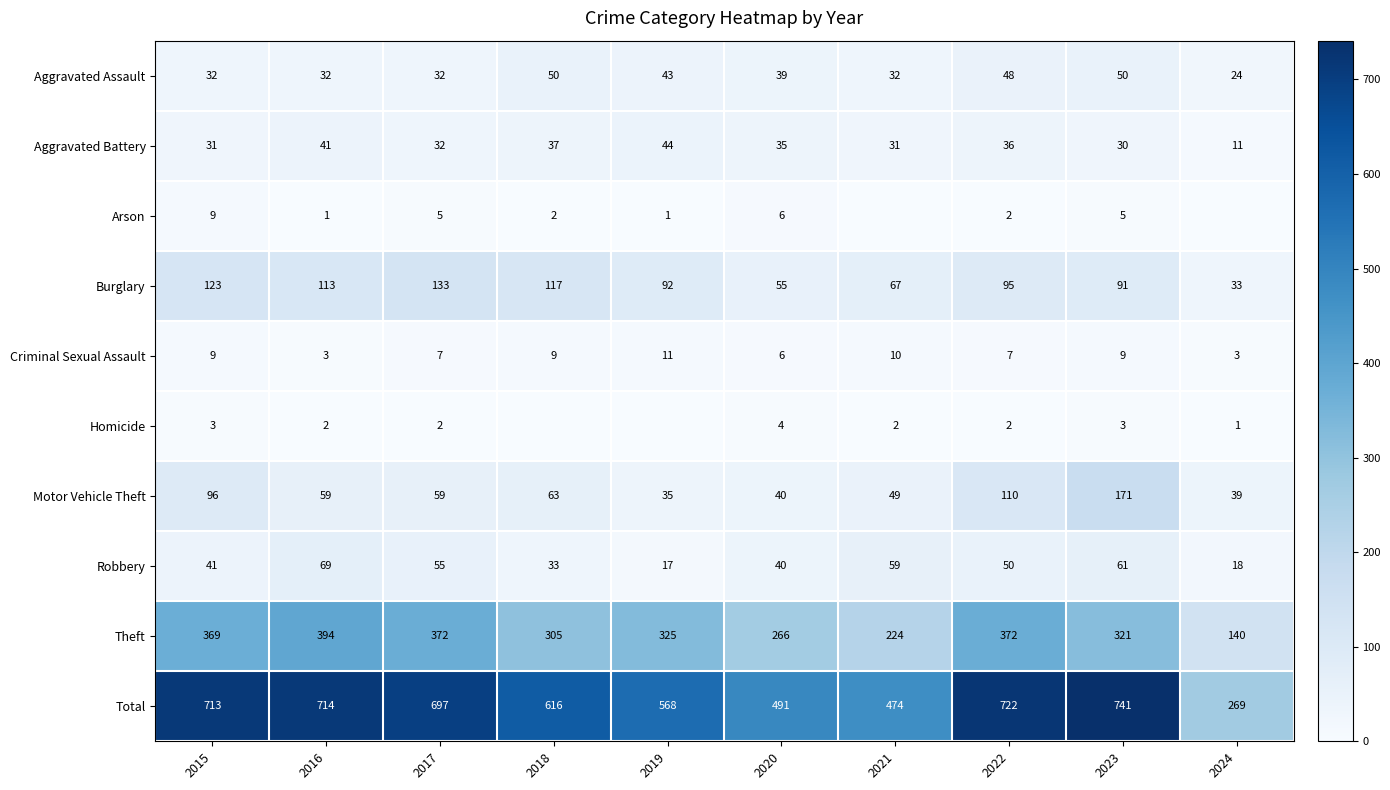

What is the greatest value displayed?

741